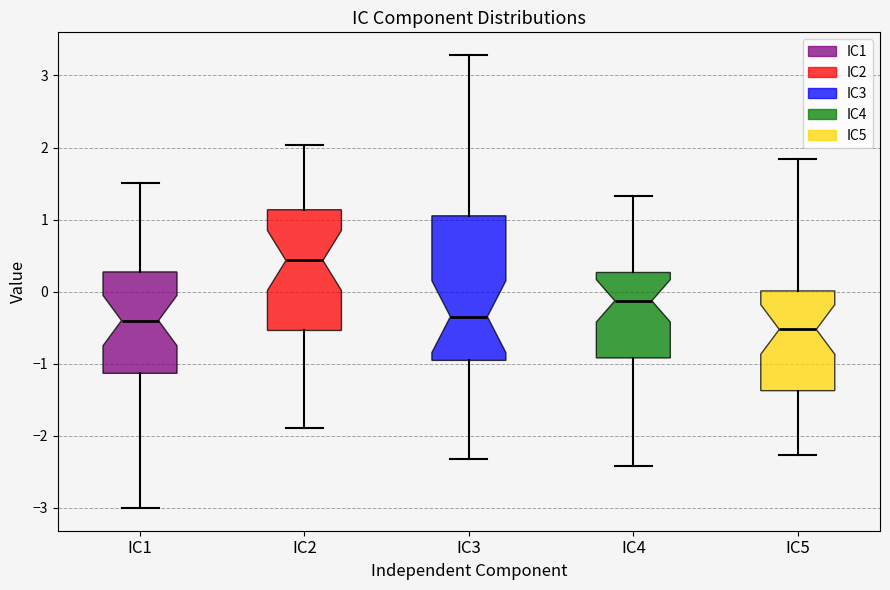

Where does the median line of the box for IC4 sit on the y-axis? The values are not printed on the chart, so give them approximately, as read against the axis.

-0.1